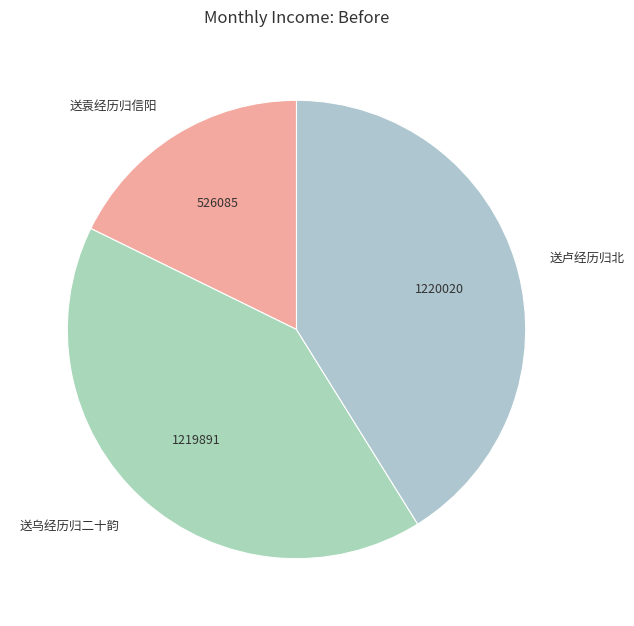

Count the number of slices in the pie.

3